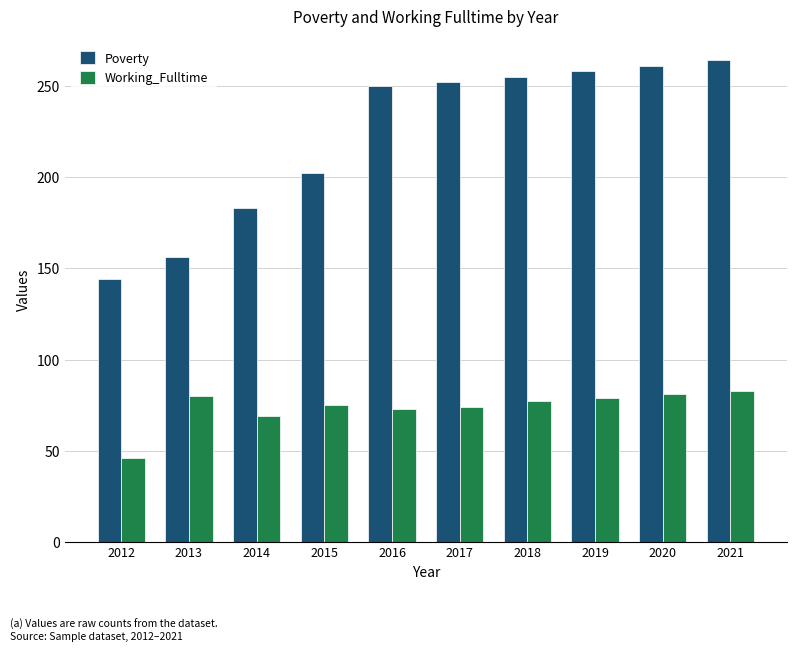

Where does the Working_Fulltime series first go above 77?

2013